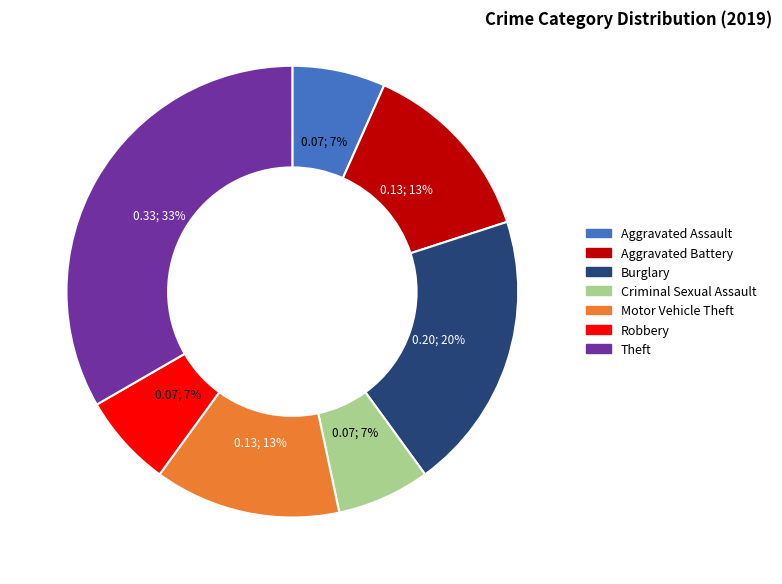

What is the ratio of the value at Aggravated Assault to the value at Aggravated Battery?

0.5